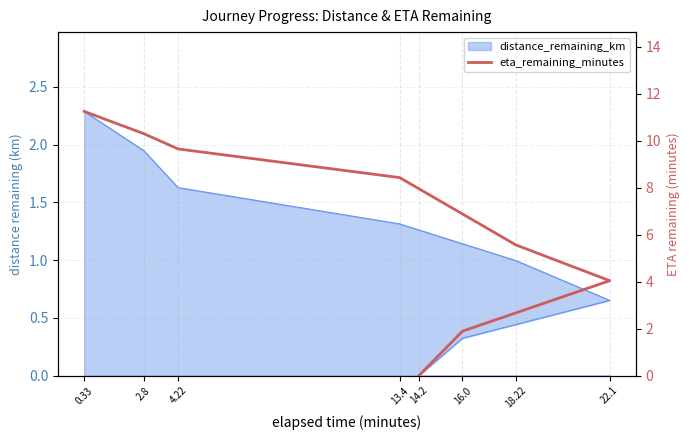

Approximately how many times larger is the value at 18.22 compared to 16.0?

2.9